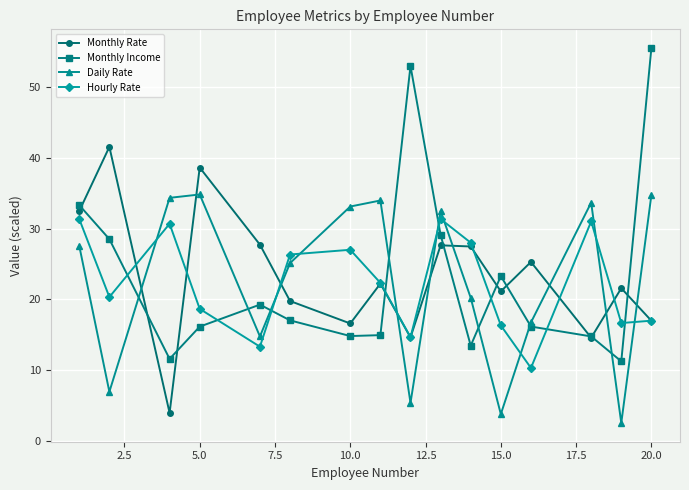

At how many categories does at least one series exceed 45?

2